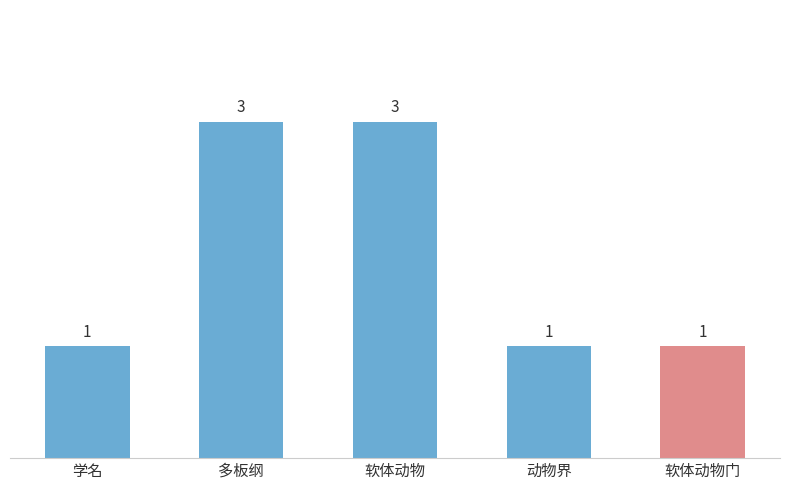

What is the change in value from 学名 to 多板纲?

+2